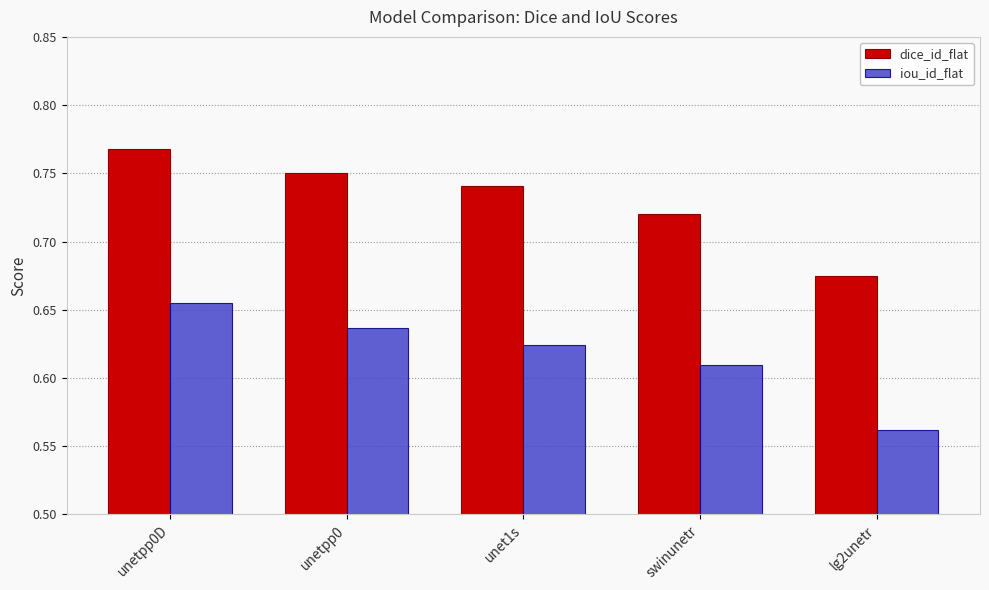

Which label corresponds to the largest value in the chart?

unetpp0D